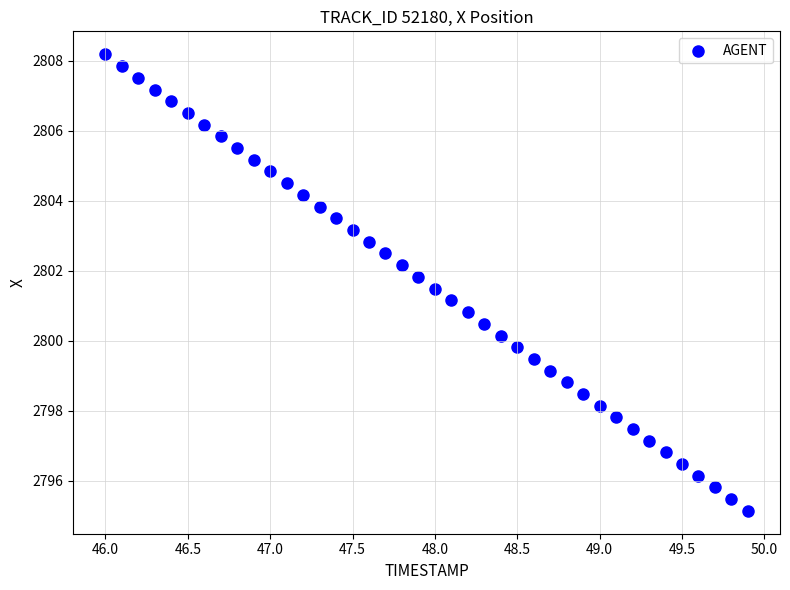

What is the range of X values (max minus min)?

3.9